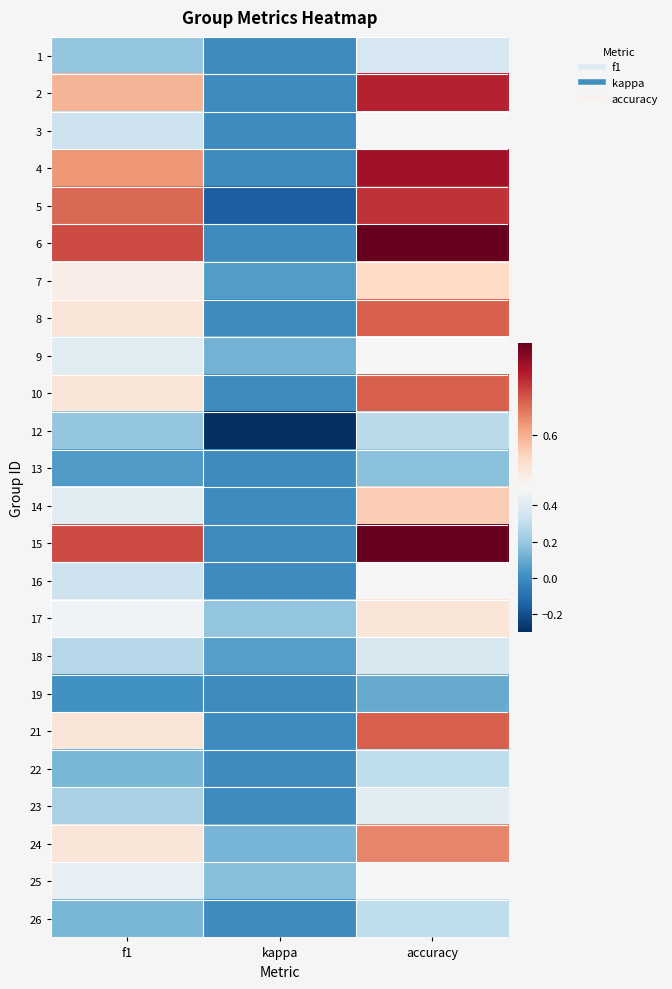

What is the total value across all series at kappa?

0.3